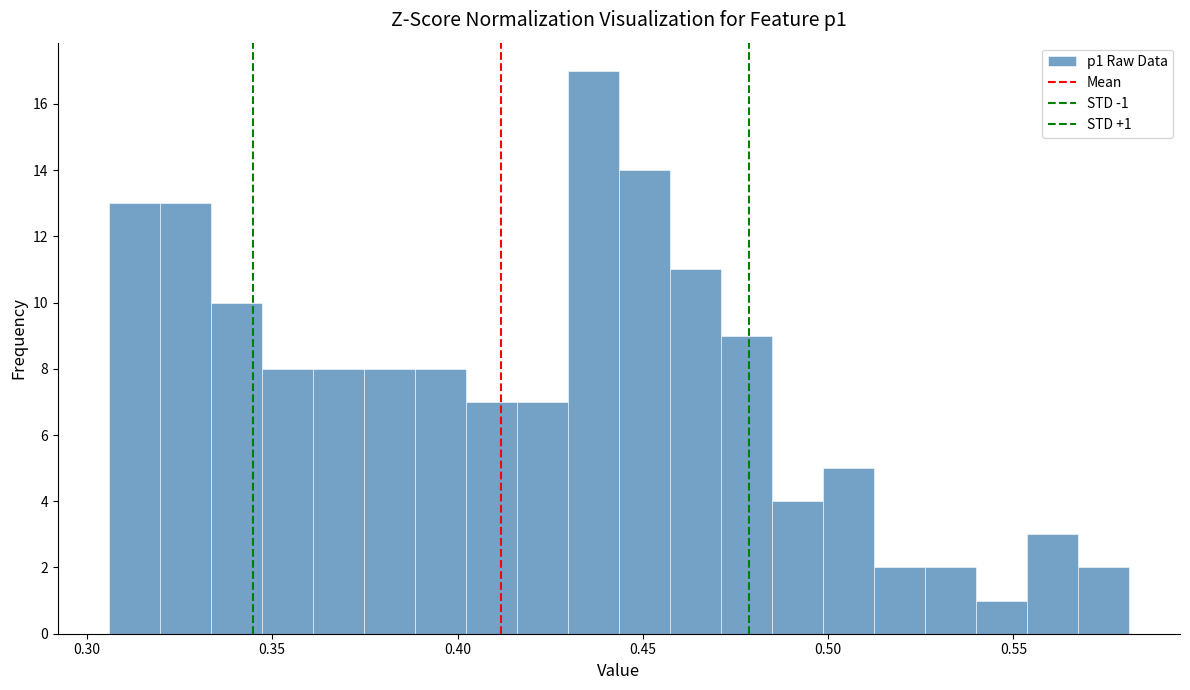

Around what value on the x-axis is the tallest bar? Give the approximate position of its centre, as read against the axis.

0.435